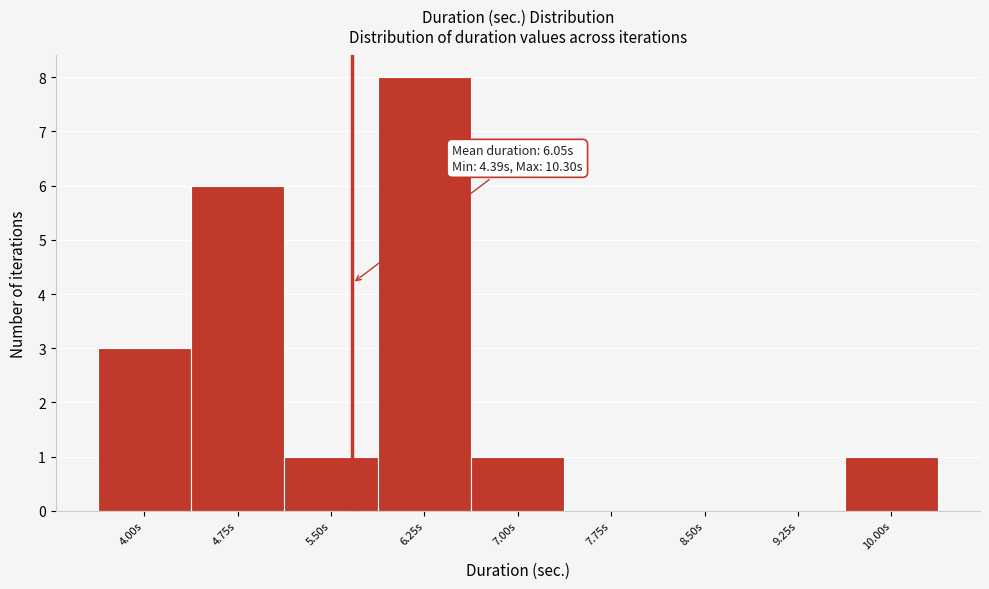

Reading right to left, what are all the values shown in this chart?

10.00s=1	9.25s=0	8.50s=0	7.75s=0	7.00s=1	6.25s=8	5.50s=1	4.75s=6	4.00s=3